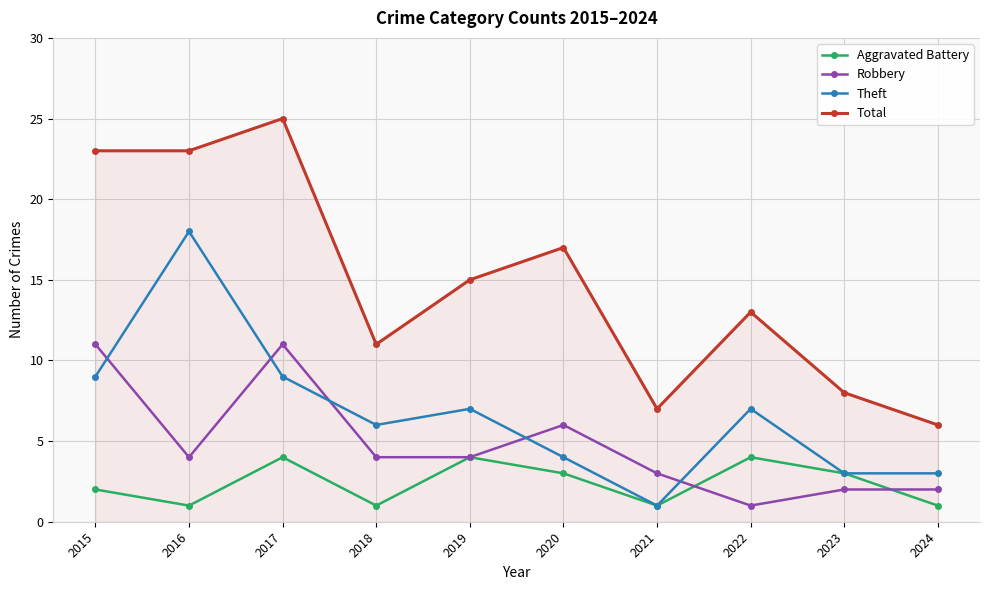

What value does the Aggravated Battery series have at 2019?

4